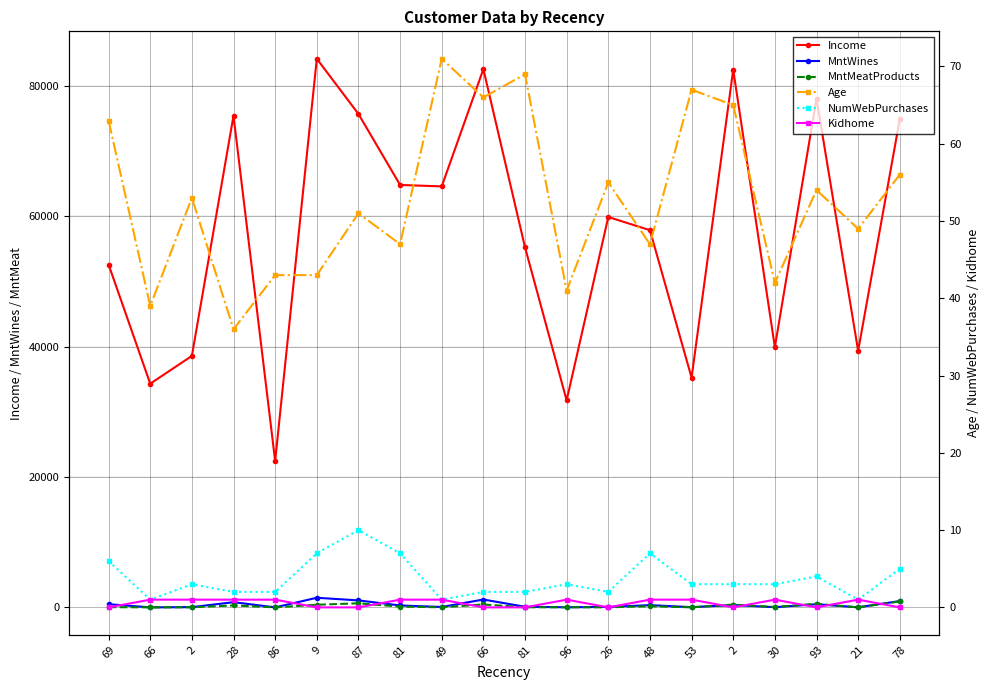

Which series has the largest total across all categories?

Income